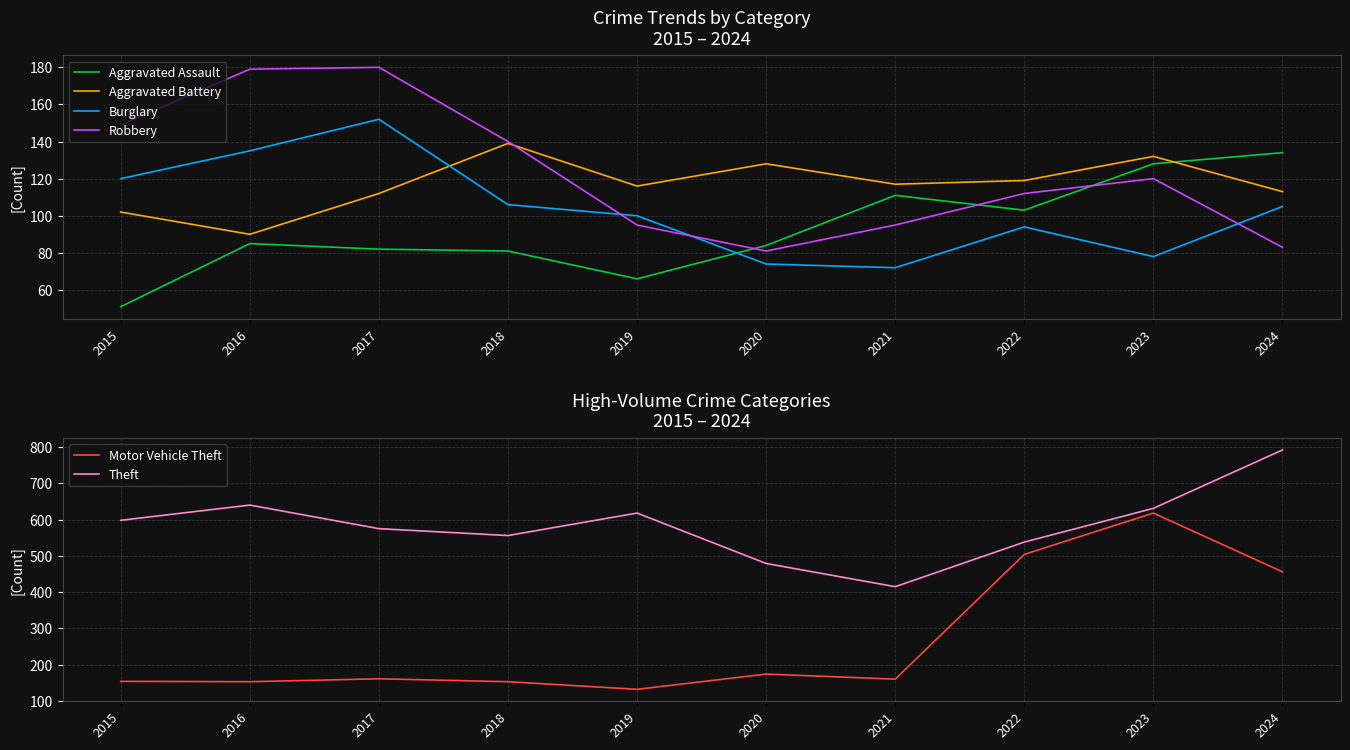

At how many categories does at least one series exceed 311?

10